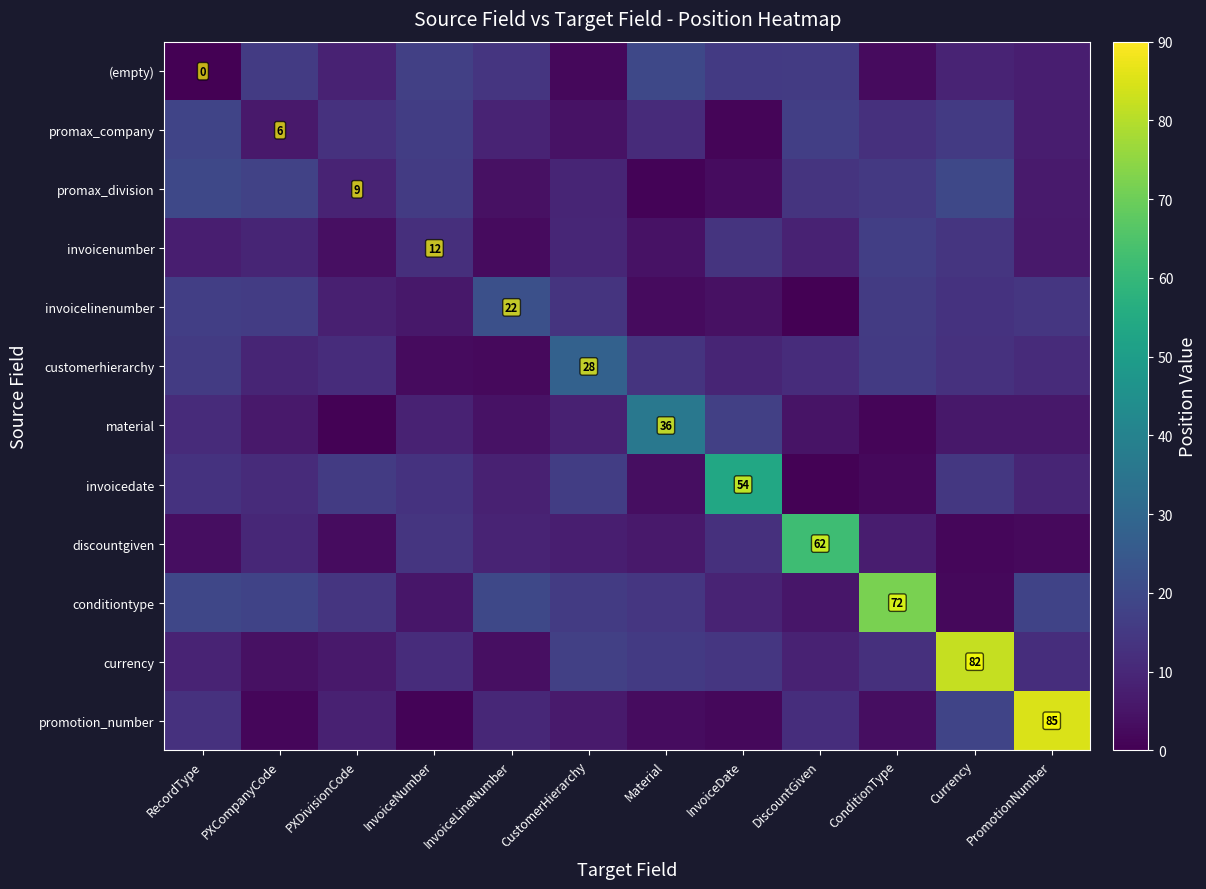

Is the value of invoicelinenumber at InvoiceLineNumber greater than the value of promotion_number at PromotionNumber?

No